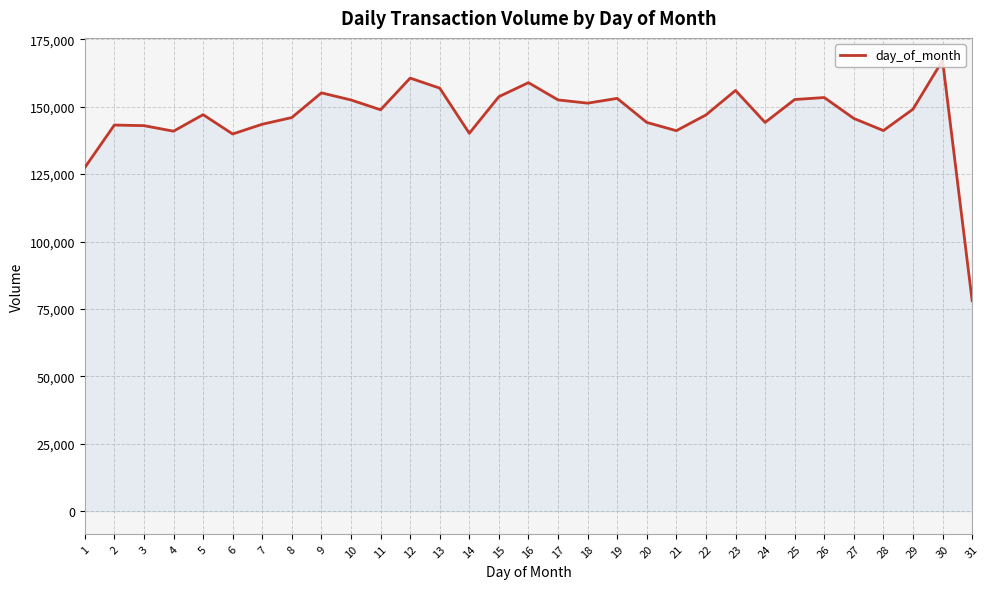

What is the difference between the second highest and minimum values?

82533